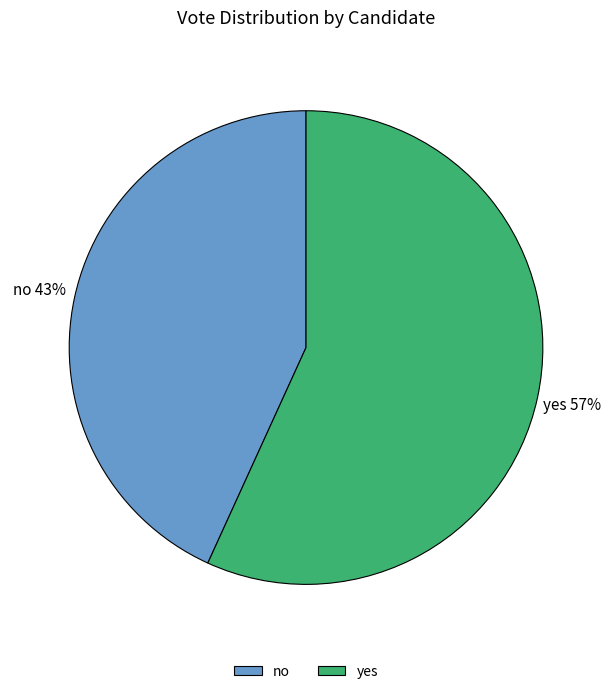

Which slice is the largest?

yes